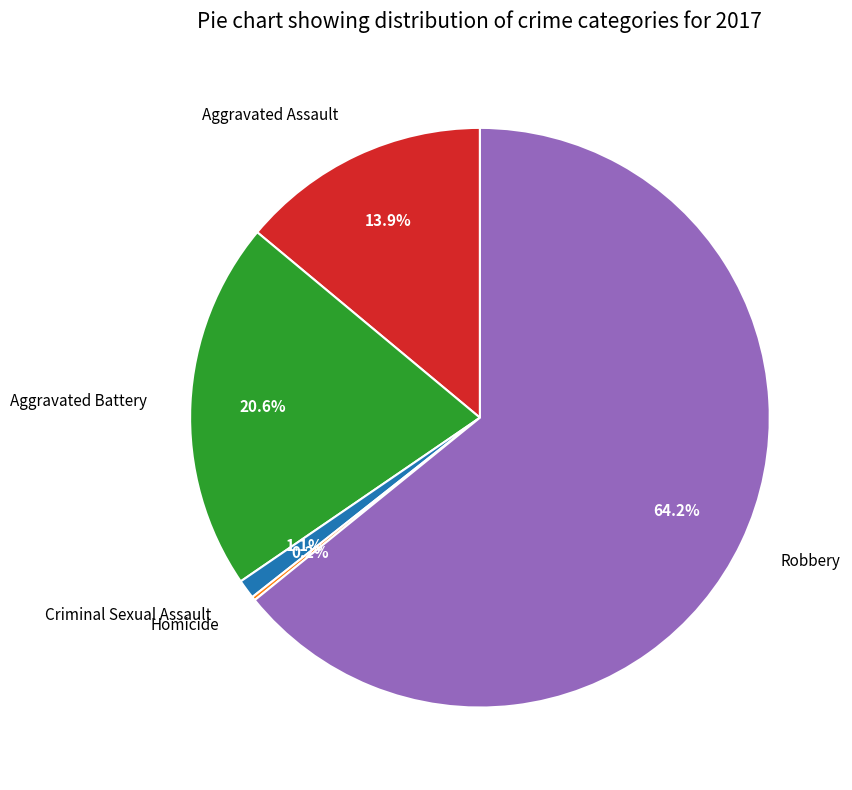

Which slice is the largest?

Robbery